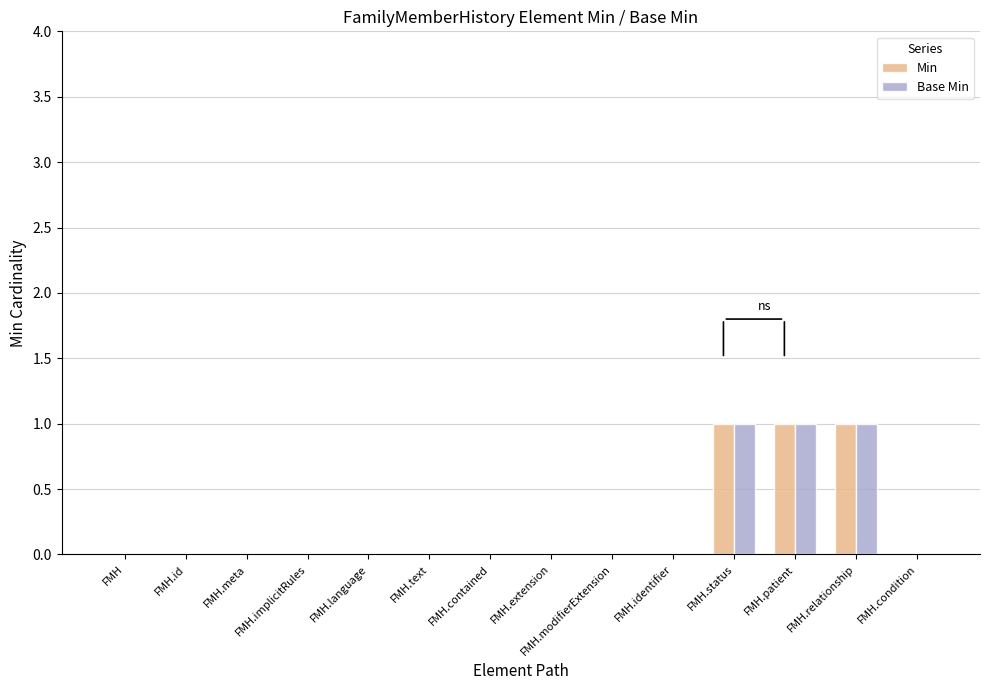

What is the sum of all Min values?

3